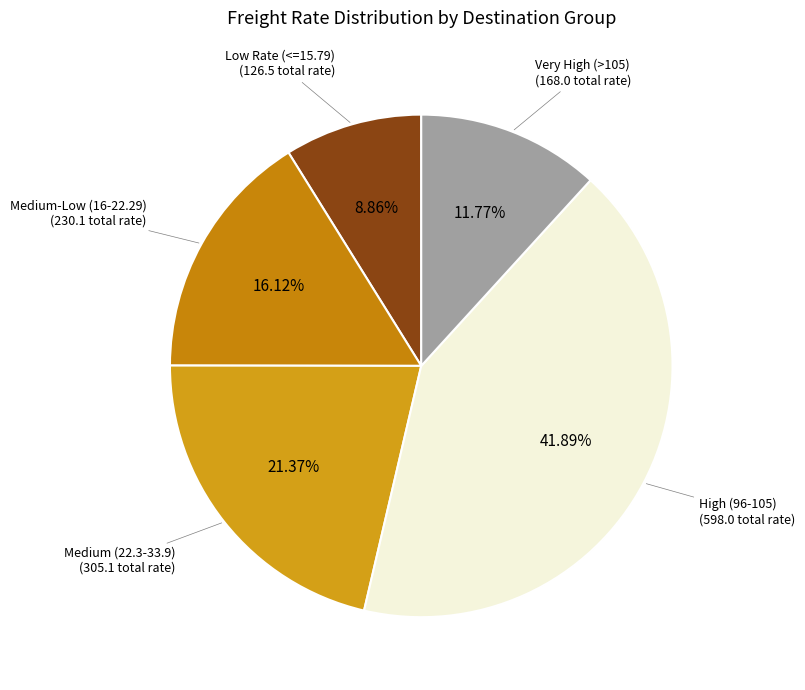

Do High (96-105) and Low Rate (<=15.79) together represent more than half of the pie?

Yes